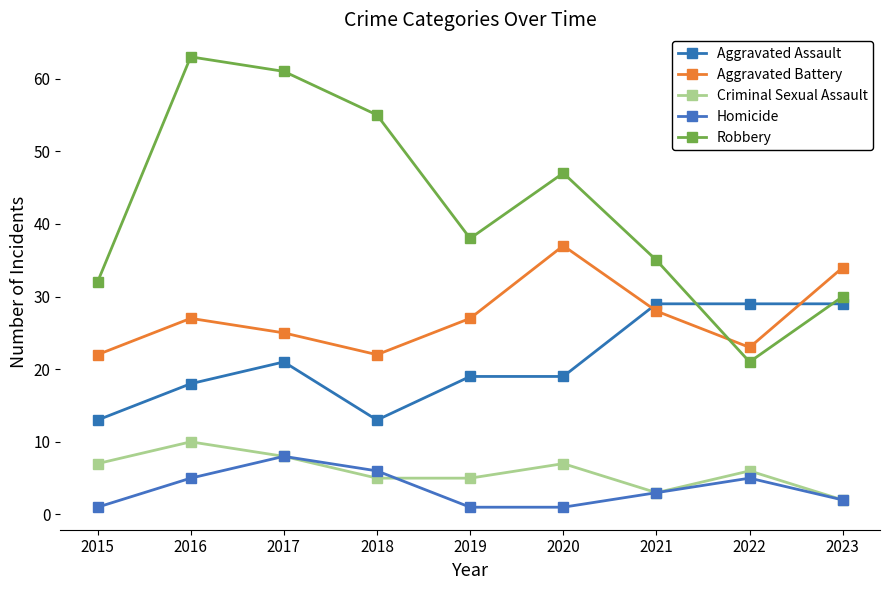

What is the sum of the Robbery values at 2022 and 2018?

76